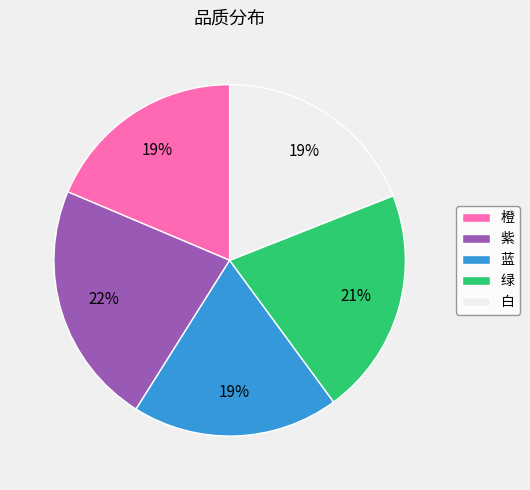

How many segments does this pie chart have?

5